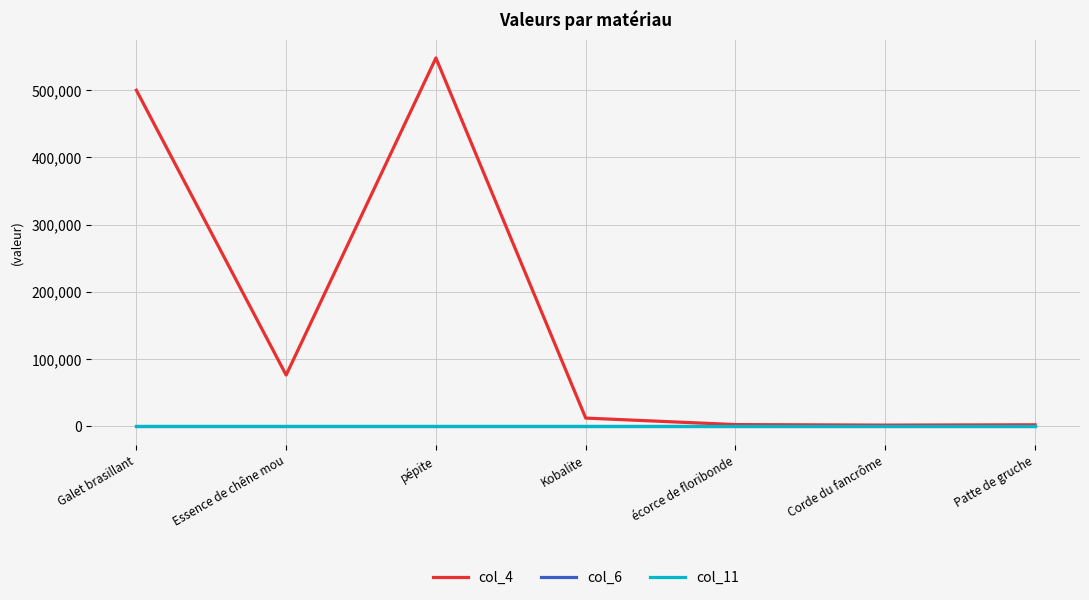

What is the lowest value of the col_4 series?

1538